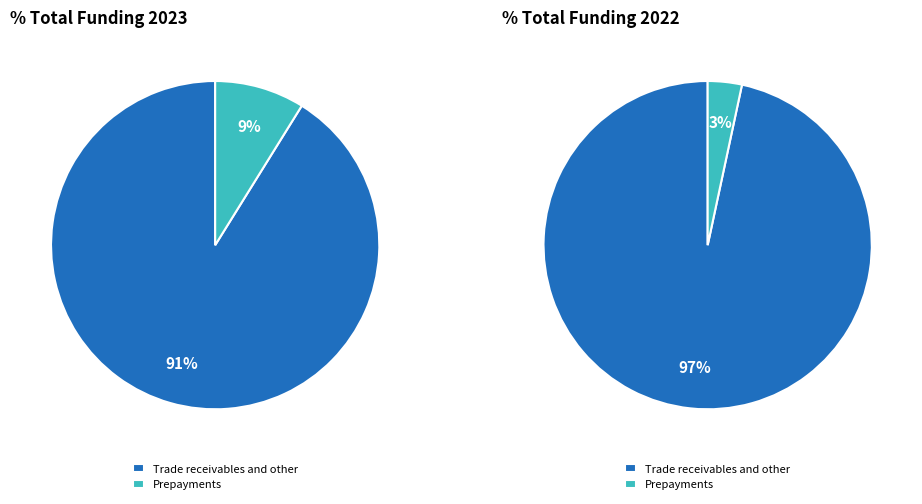

Is there a majority slice in this chart?

Yes